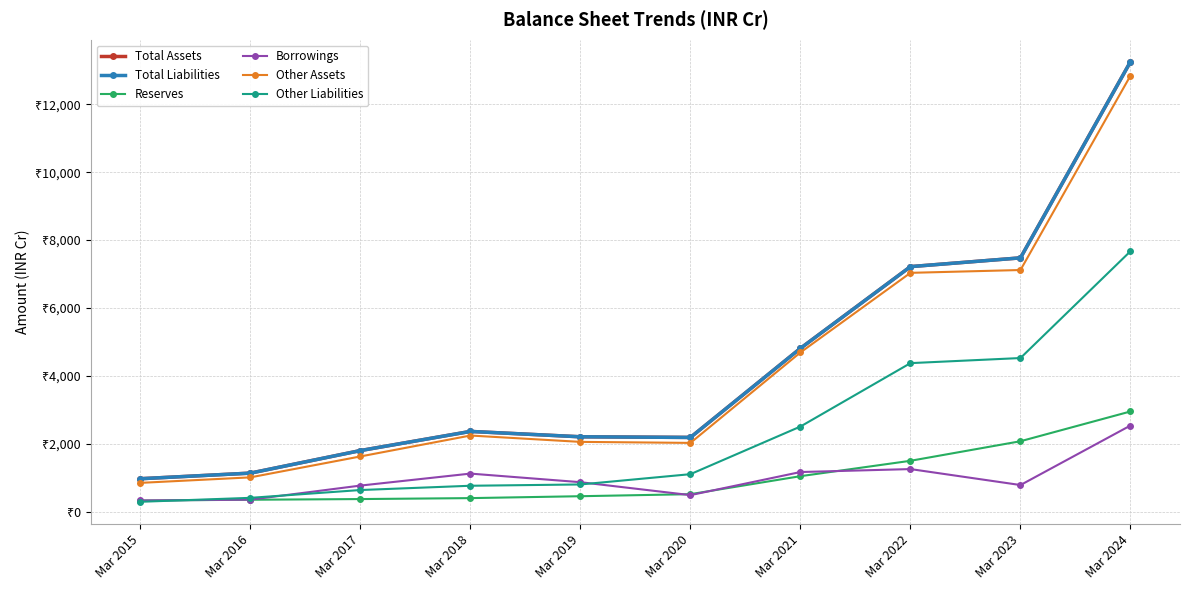

Does the chart have visible grid lines?

Yes